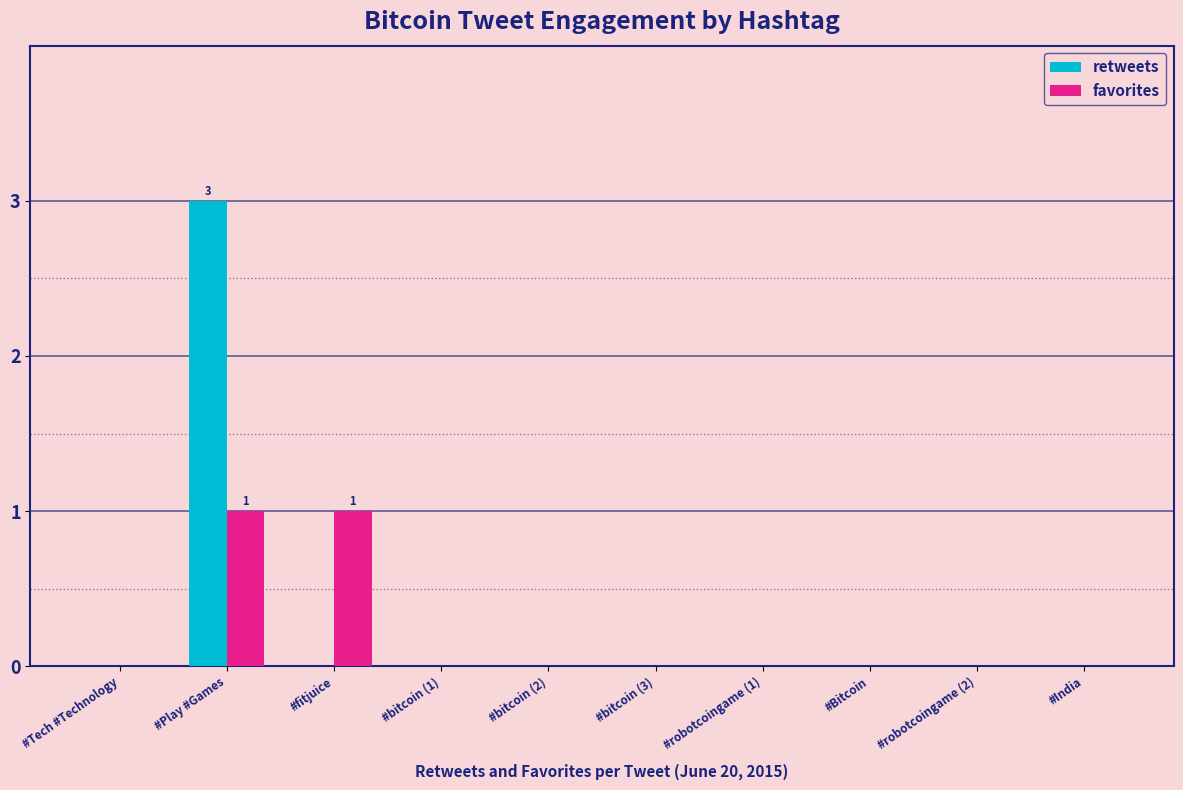

What are all the series names shown in the legend?

retweets, favorites